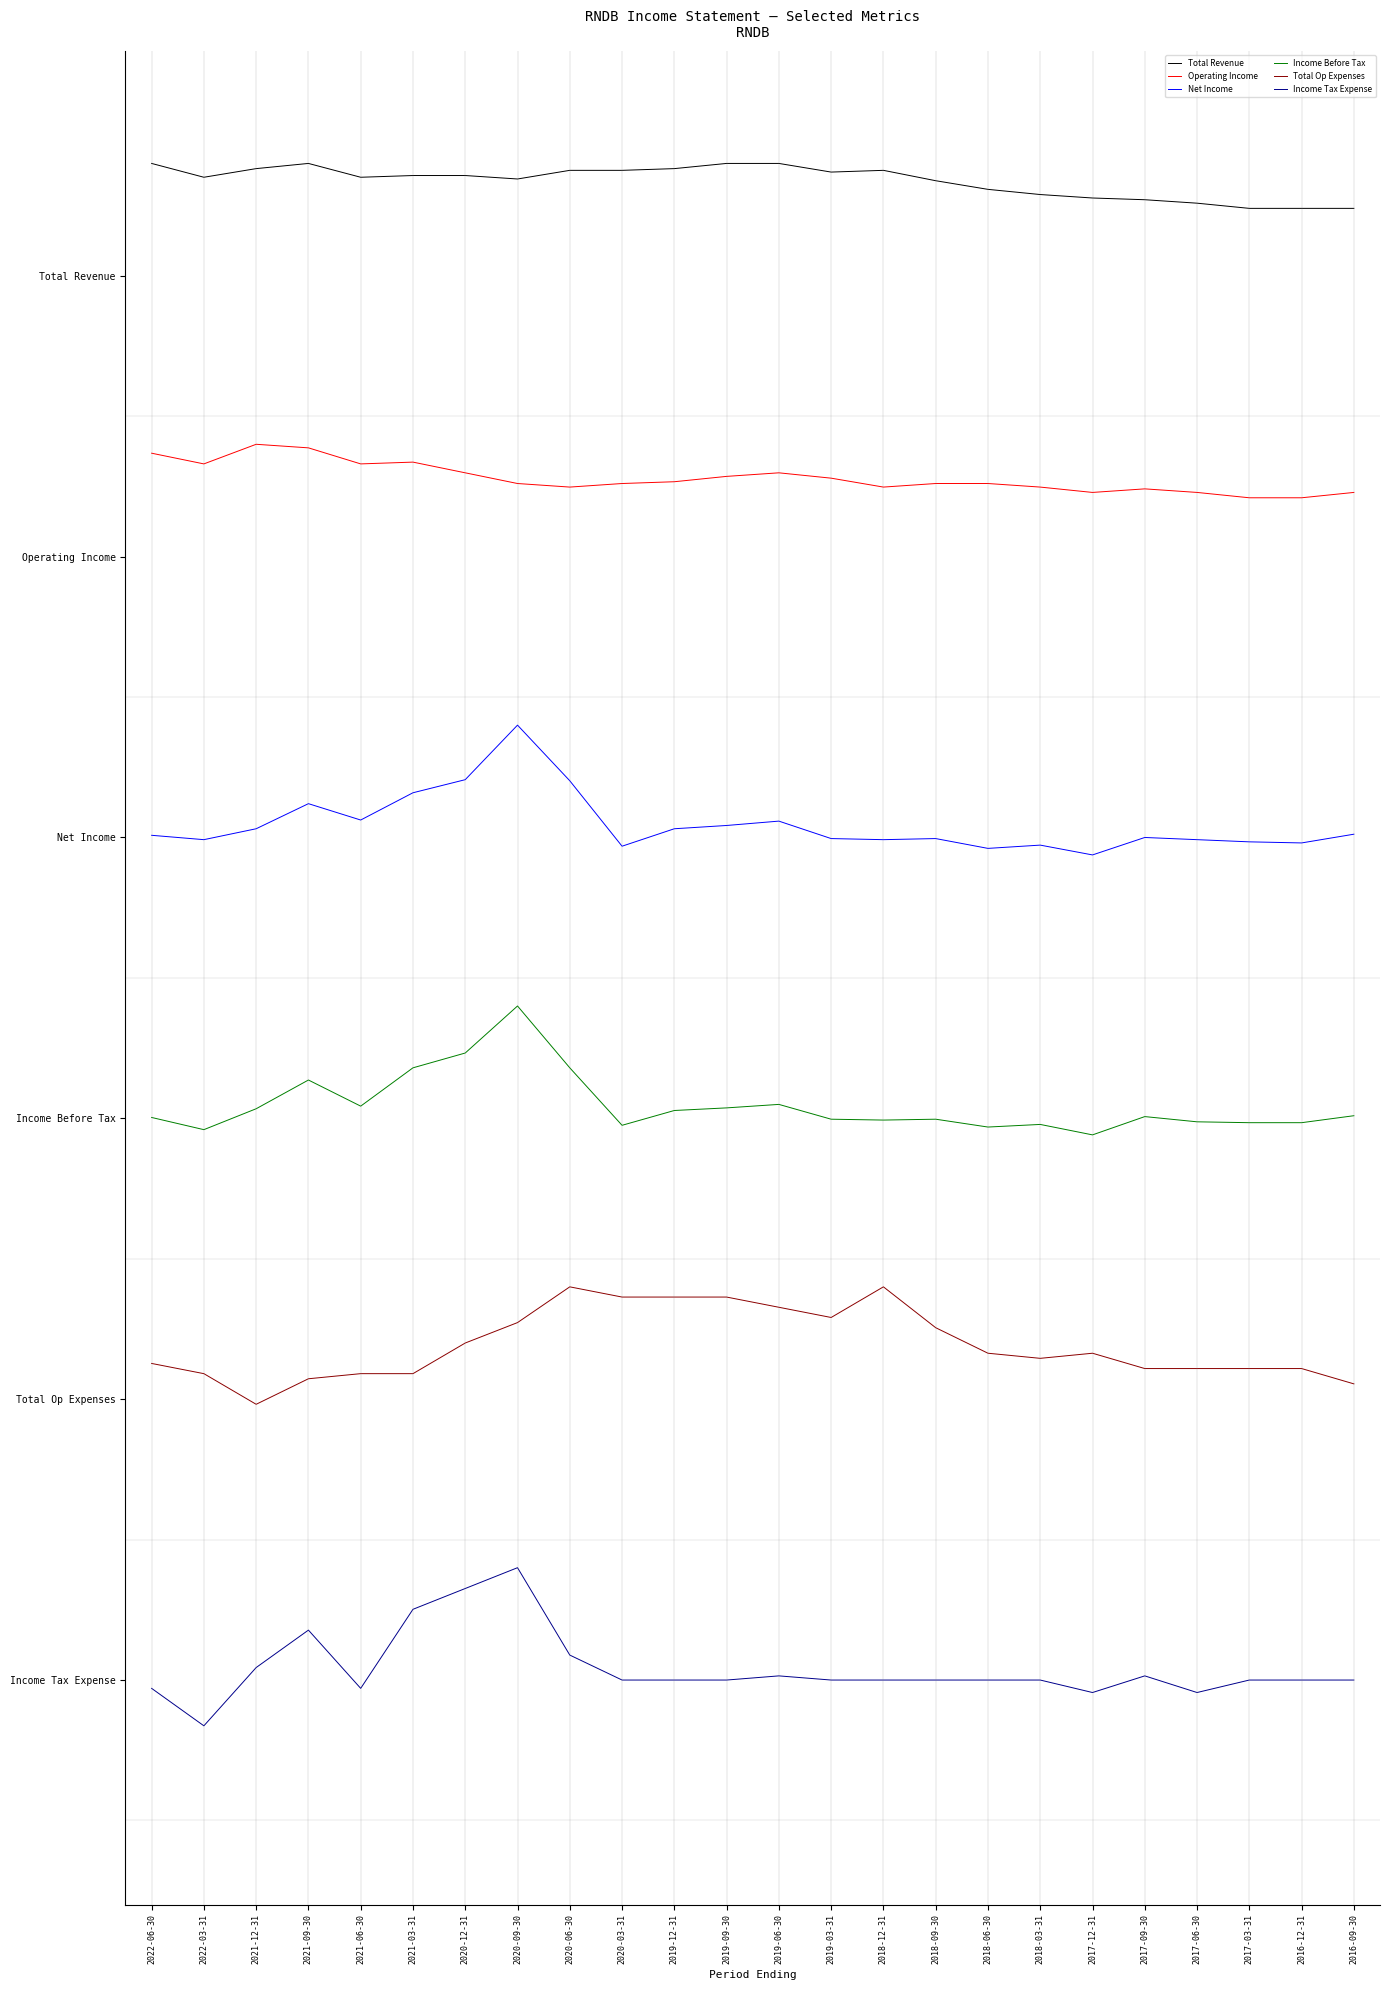

Reading left to right, list all the values displayed in this chart.

Total Revenue: 43200.0	42806.2	43052.3	43200.0	42806.2	42855.4	42855.4	42756.9	43003.1	43003.1	43052.3	43200.0	43200.0	42953.8	43003.1	42707.7	42461.5	42313.8	42215.4	42166.2	42067.7	41920.0	41920.0	41920.0
Operating Income: 34946.0	34641.3	35200.0	35098.4	34641.3	34692.1	34387.3	34082.5	33981.0	34082.5	34133.3	34285.7	34387.3	34234.9	33981.0	34082.5	34082.5	33981.0	33828.6	33930.2	33828.6	33676.2	33676.2	33828.6
Net Income: 24062.1	23937.9	24248.5	24963.1	24497.1	25273.8	25646.6	27200.0	25615.5	23751.5	24248.5	24341.7	24466.0	23968.9	23937.9	23968.9	23689.3	23782.5	23502.9	24000.0	23937.9	23875.7	23844.7	24093.2
Income Before Tax: 16024.8	15677.5	16272.9	17091.5	16347.3	17438.8	17860.5	19200.0	17438.8	15801.6	16223.3	16297.7	16396.9	15975.2	15950.4	15975.2	15751.9	15826.4	15528.7	16049.6	15900.8	15876.0	15876.0	16074.4
Total Op Expenses: 9018.2	8727.3	7854.5	8581.8	8727.3	8727.3	9600.0	10181.8	11200.0	10909.1	10909.1	10909.1	10618.2	10327.3	11200.0	10036.4	9309.1	9163.6	9309.1	8872.7	8872.7	8872.7	8872.7	8436.4
Income Tax Expense: -237.0	-1303.7	355.6	1422.2	-237.0	2014.8	2607.4	3200.0	711.1	0.0	0.0	0.0	118.5	0.0	0.0	0.0	0.0	0.0	-355.6	118.5	-355.6	0.0	0.0	0.0